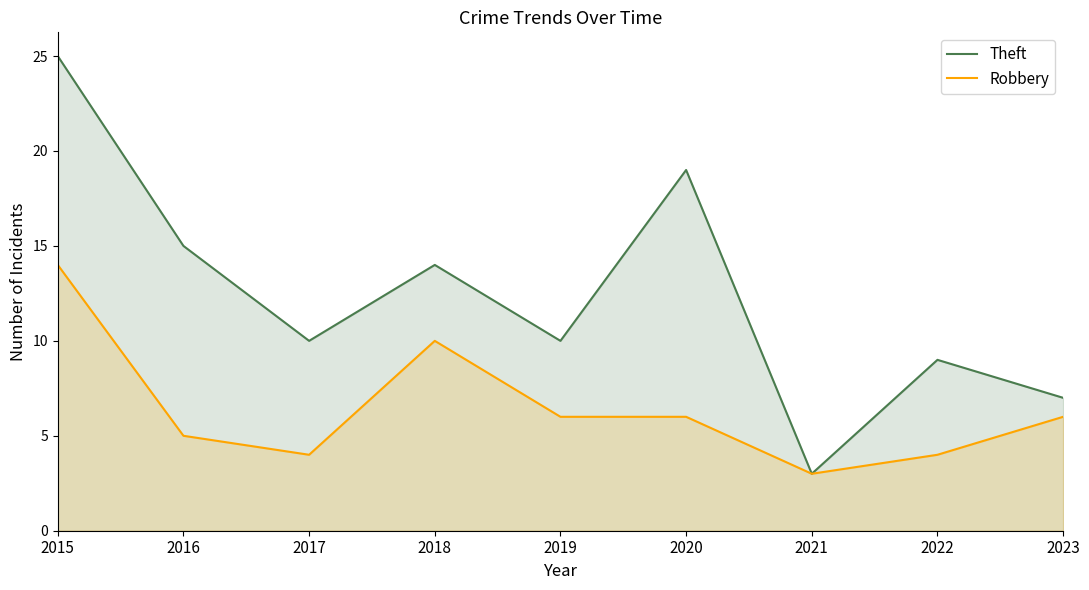

The Theft series shows 7 at 2020. True or false?

False